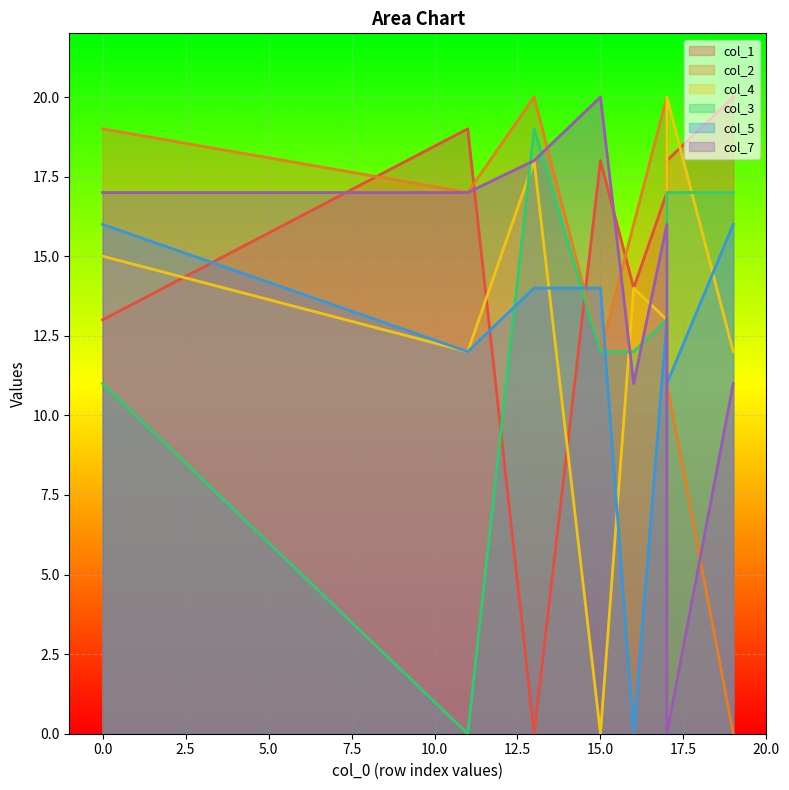

What is the value of the col_3 point at the 5th from the left?

12